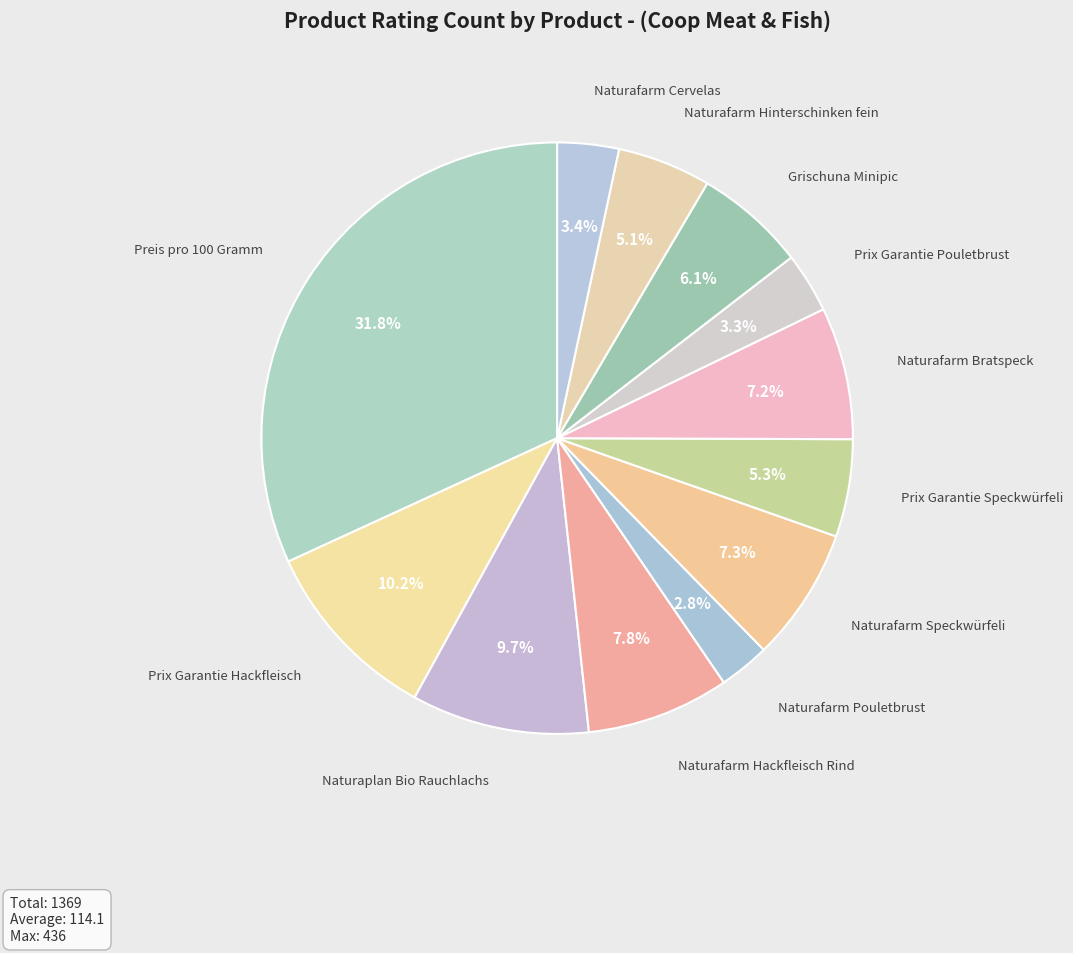

To the nearest percent, what portion does Prix Garantie Pouletbrust represent?

3%